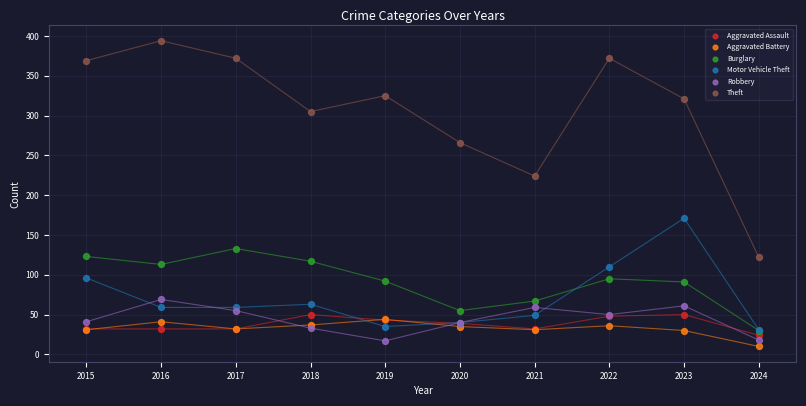

Across all series, what Y value is closest to 202?

224